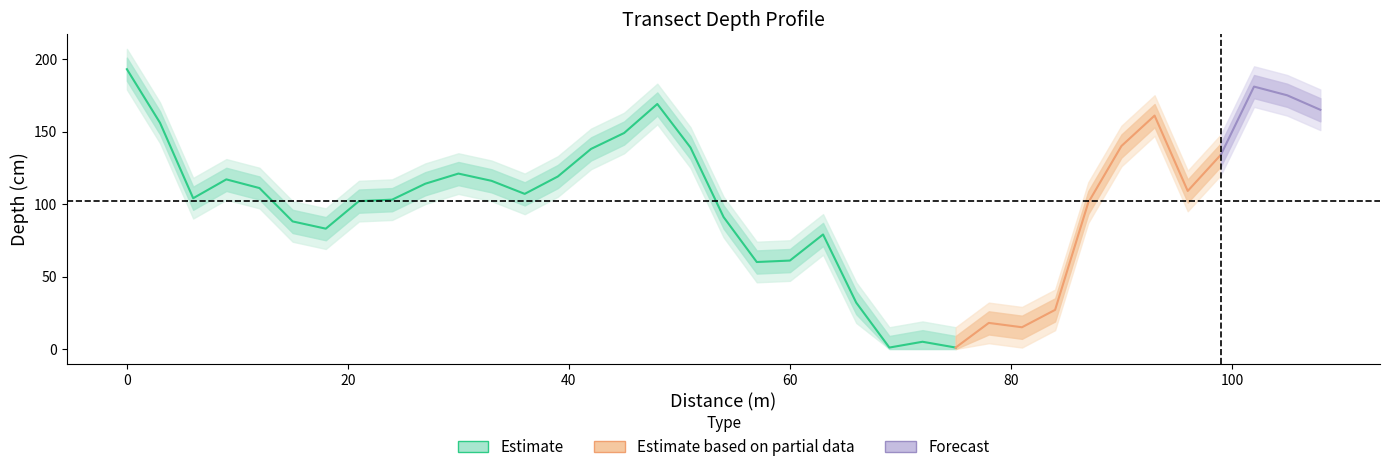

Does the chart have visible grid lines?

No